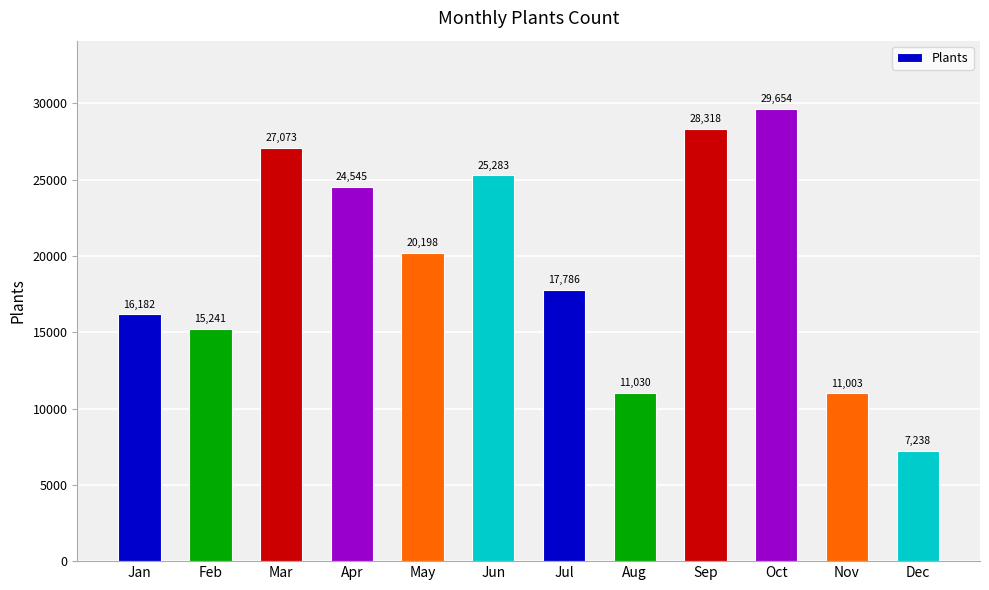

Rank the categories by value from lowest to highest.

Dec, Nov, Aug, Feb, Jan, Jul, May, Apr, Jun, Mar, Sep, Oct